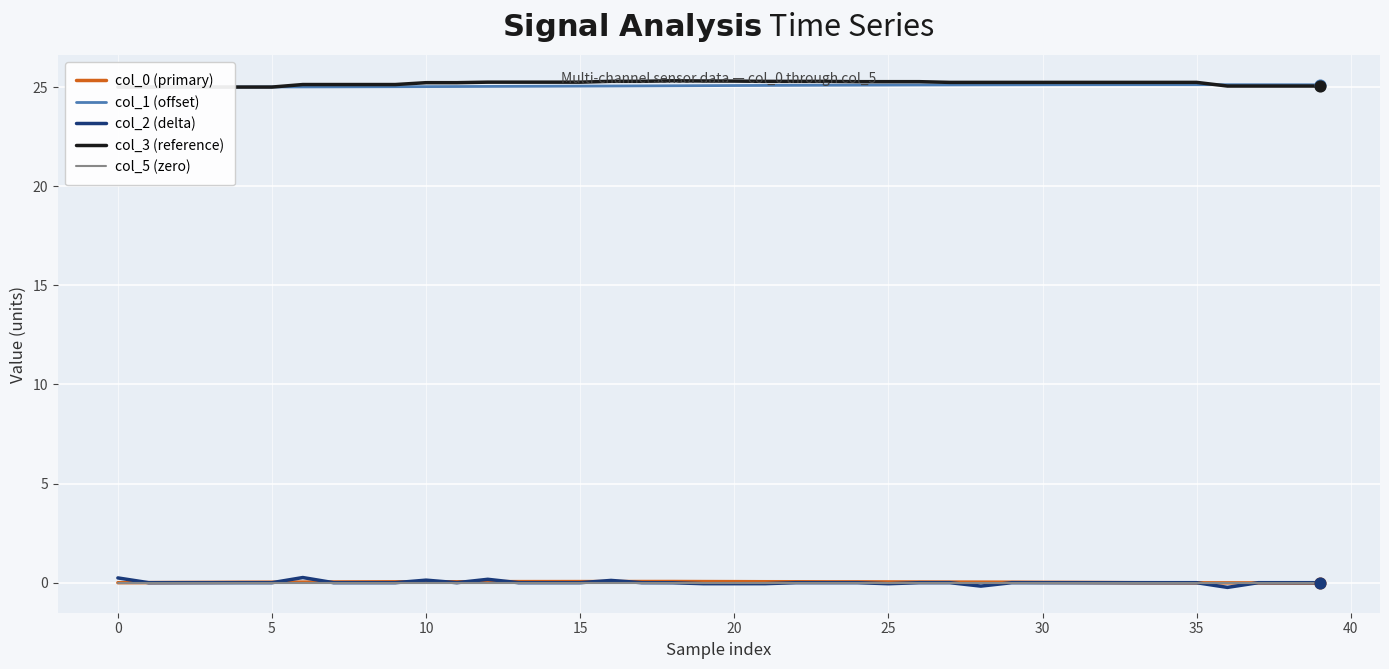

Which series reaches the maximum Y coordinate?

col_3 (reference)